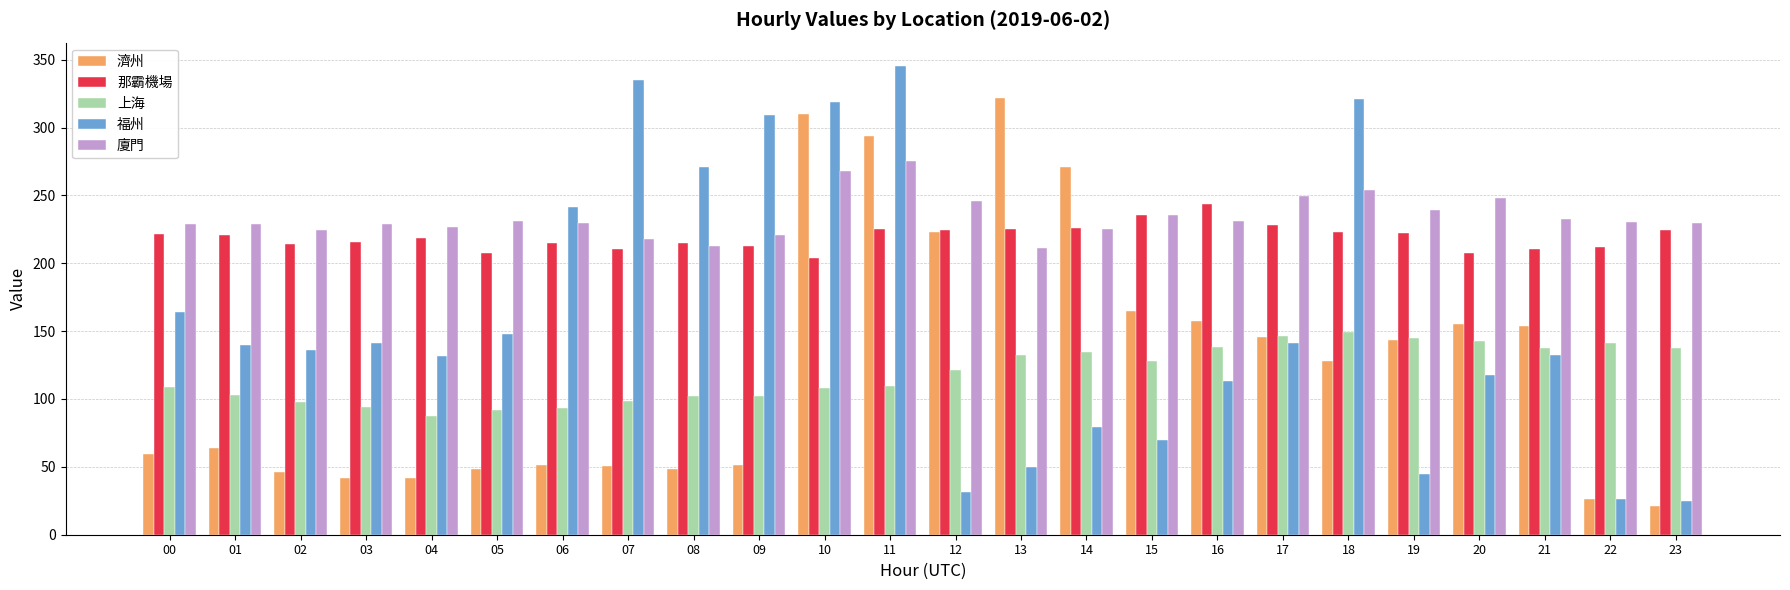

What is the total value across all series at 08?

848.7